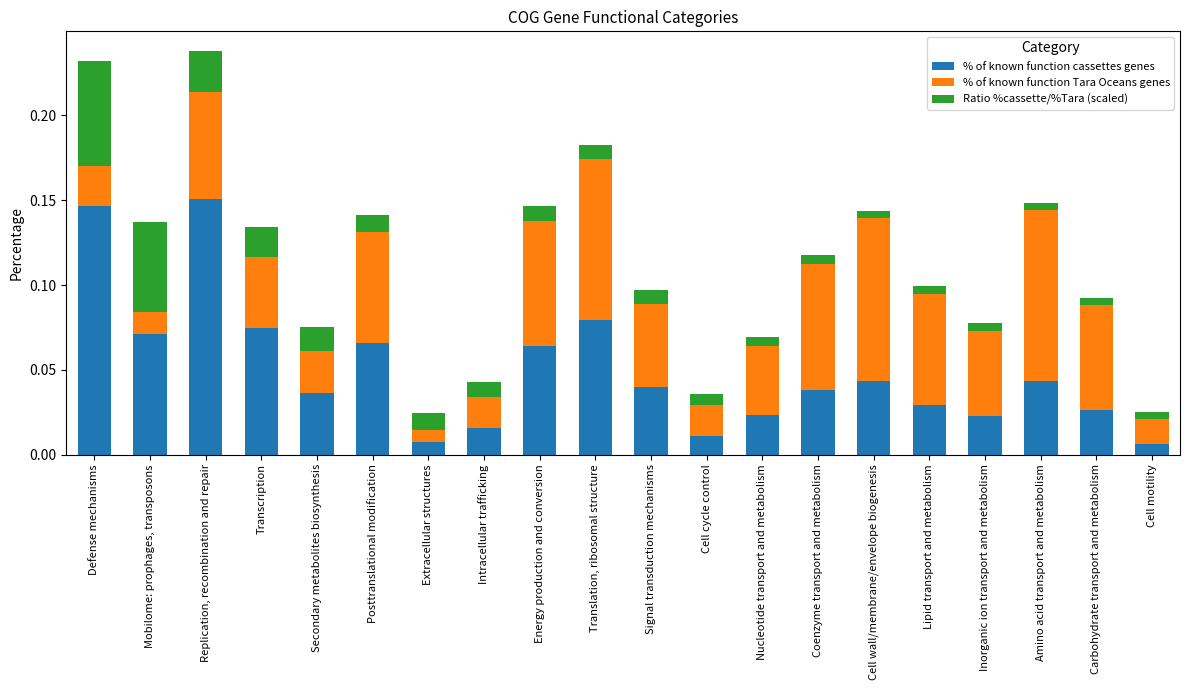

What are all the series names shown in the legend?

% of known function cassettes genes, % of known function Tara Oceans genes, Ratio %cassette/%Tara (scaled)